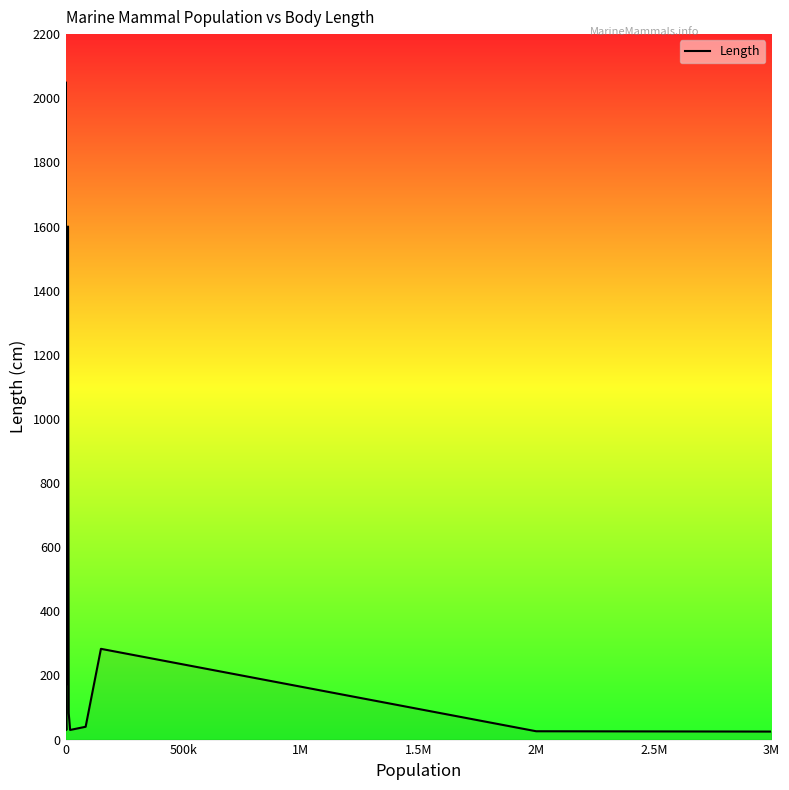

Does the chart have visible grid lines?

No